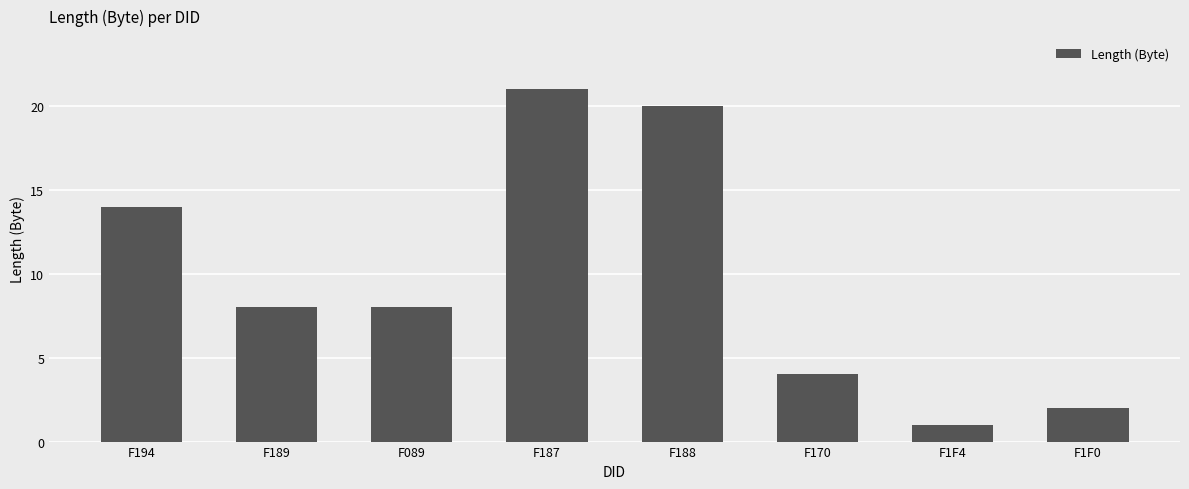

What is the difference between the maximum and minimum values?

20